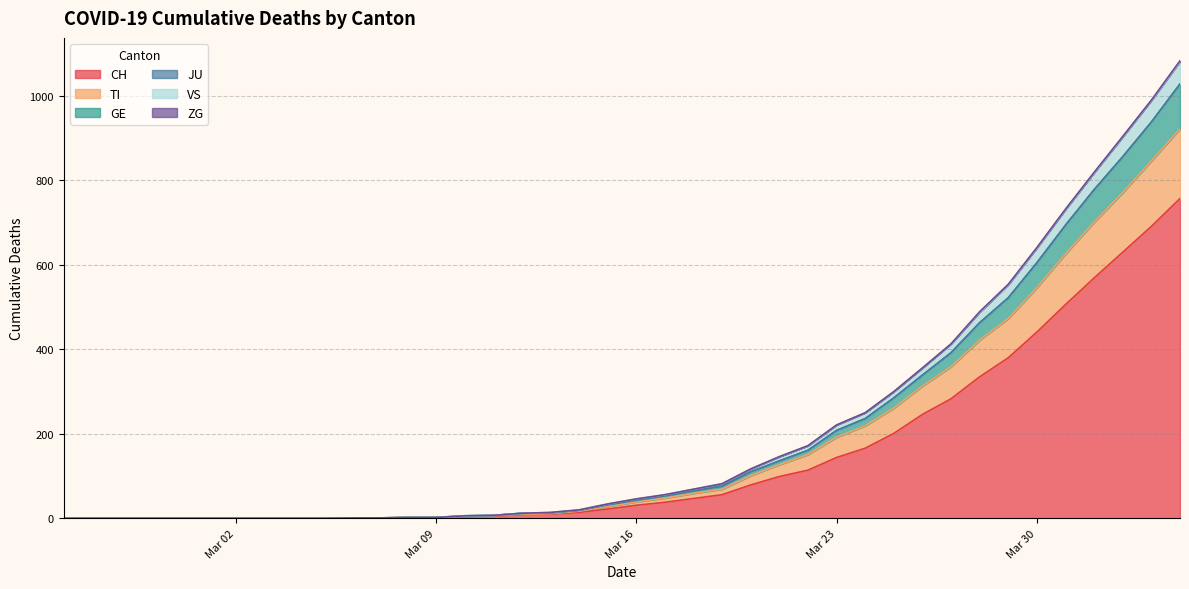

The CH series shows 396 at 2020-03-01. True or false?

False